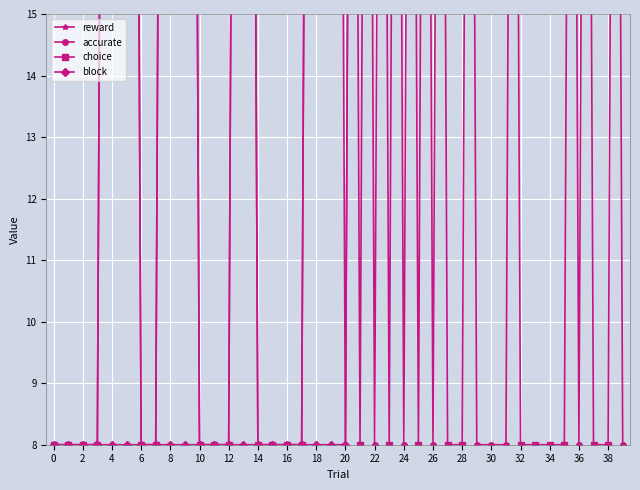

Reading right to left, transcribe all the data shown in this chart.

reward: 42.1	60.6	59.1	46.0	62.5	62.5	71.0	59.6	48.4	49.8	45.3	58.3	58.6	47.2	55.0	38.7	74.0	55.2	59.7	65.5	55.8	71.7	42.5	39.9	53.0	41.3	66.6	44.1	37.9	40.1	66.0	64.4	33.0	37.5	55.6	64.4	34.0	35.3	31.1	40.5
accurate: 8.0	57.0	57.0	8.0	57.0	57.0	57.0	57.0	8.0	8.0	8.0	57.0	57.0	8.0	57.0	8.0	57.0	8.0	57.0	8.0	57.0	57.0	8.0	8.0	8.0	8.0	57.0	8.0	8.0	8.0	57.0	57.0	8.0	8.0	57.0	57.0	8.0	8.0	8.0	8.0
choice: 57.0	8.0	8.0	57.0	8.0	8.0	8.0	8.0	57.0	57.0	57.0	8.0	8.0	57.0	8.0	57.0	8.0	57.0	8.0	57.0	57.0	57.0	8.0	8.0	8.0	8.0	57.0	8.0	8.0	8.0	57.0	57.0	8.0	8.0	57.0	57.0	8.0	8.0	8.0	8.0
block: 57.0	57.0	57.0	57.0	57.0	57.0	57.0	57.0	57.0	57.0	57.0	57.0	57.0	57.0	57.0	57.0	57.0	57.0	57.0	8.0	8.0	8.0	8.0	8.0	8.0	8.0	8.0	8.0	8.0	8.0	8.0	8.0	8.0	8.0	8.0	8.0	8.0	8.0	8.0	8.0